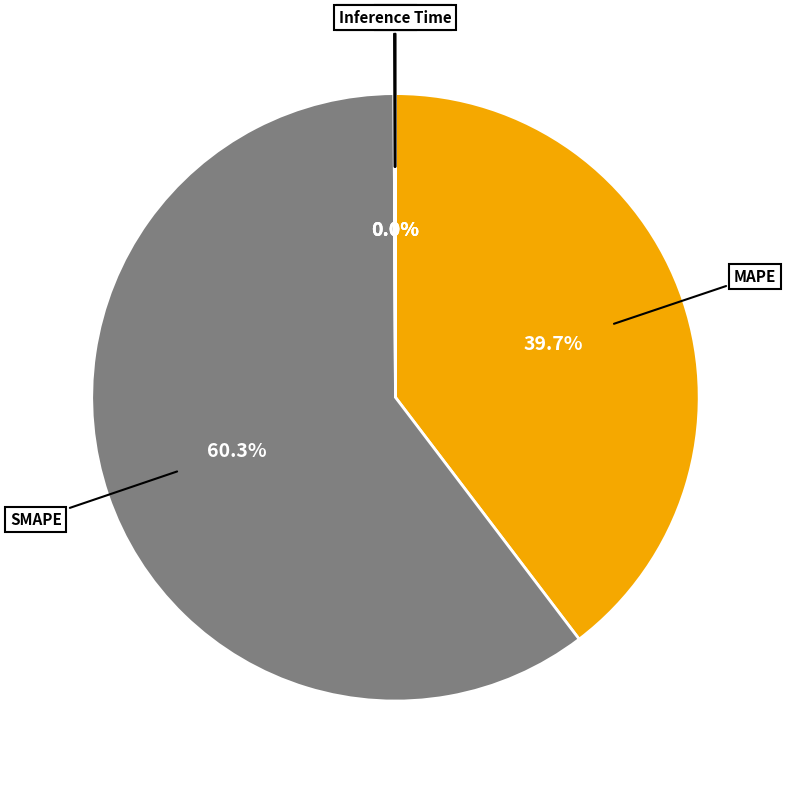

Which slice is the largest?

SMAPE